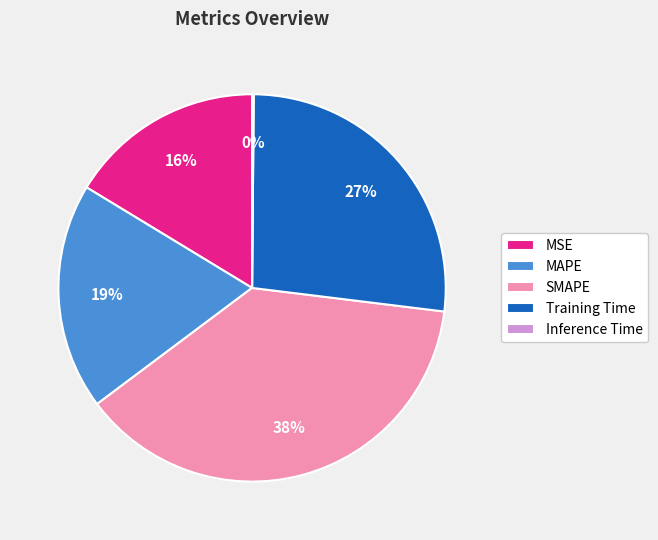

To the nearest percent, what portion does Training Time represent?

27%